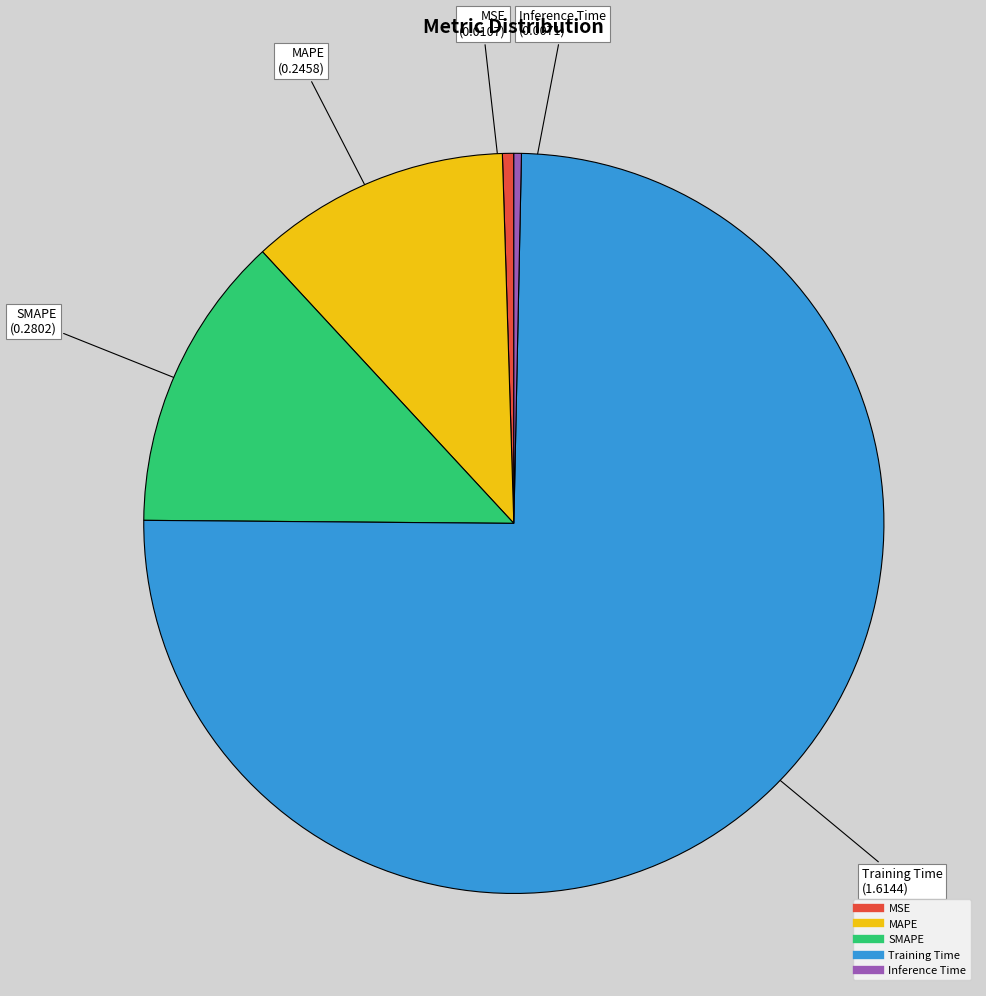

Which has a higher value, MAPE or MSE?

MAPE